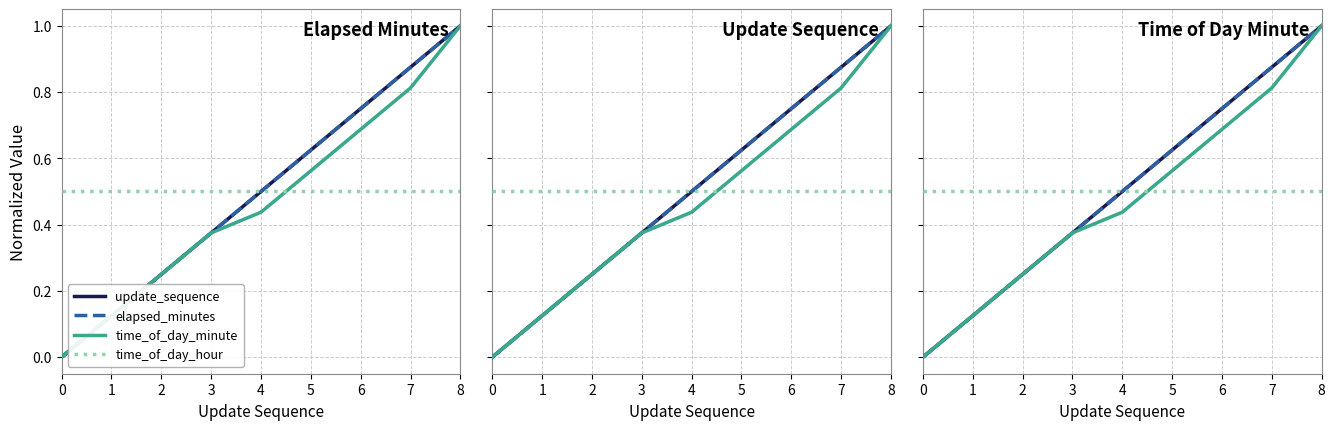

True or false: time_of_day_hour and elapsed_minutes cross at least once.

False